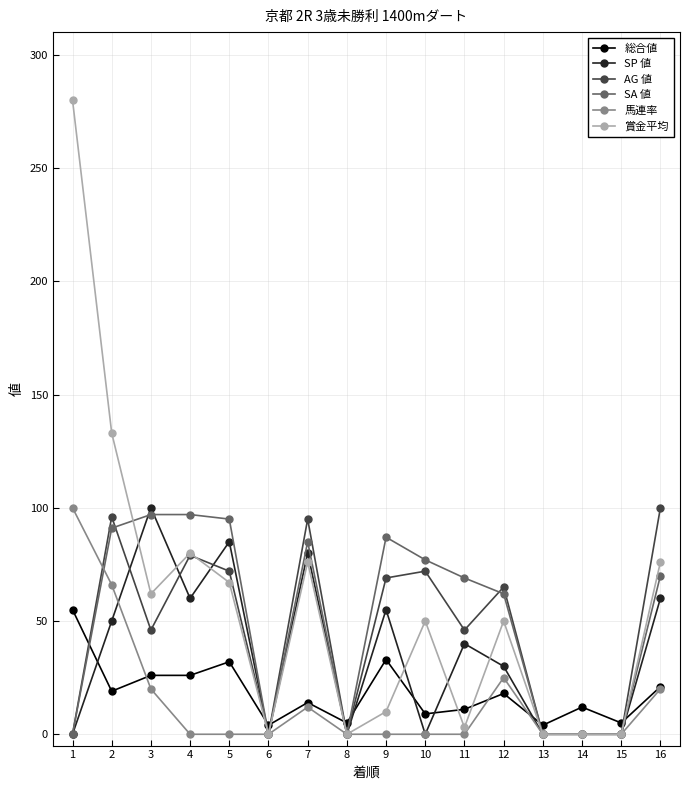

After their last crossing, which series has the higher values: AG 値 or 総合値?

AG 値